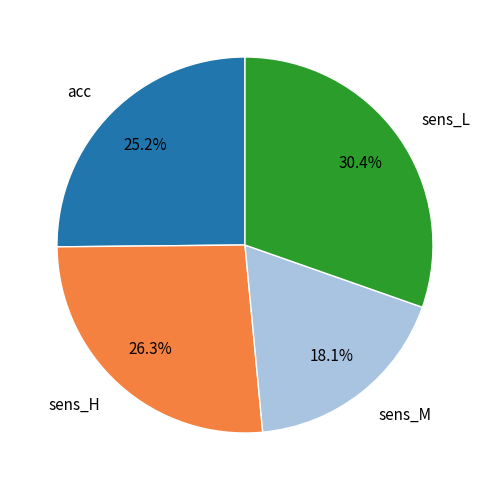

What percentage do sens_L and sens_H together represent?

56.7%